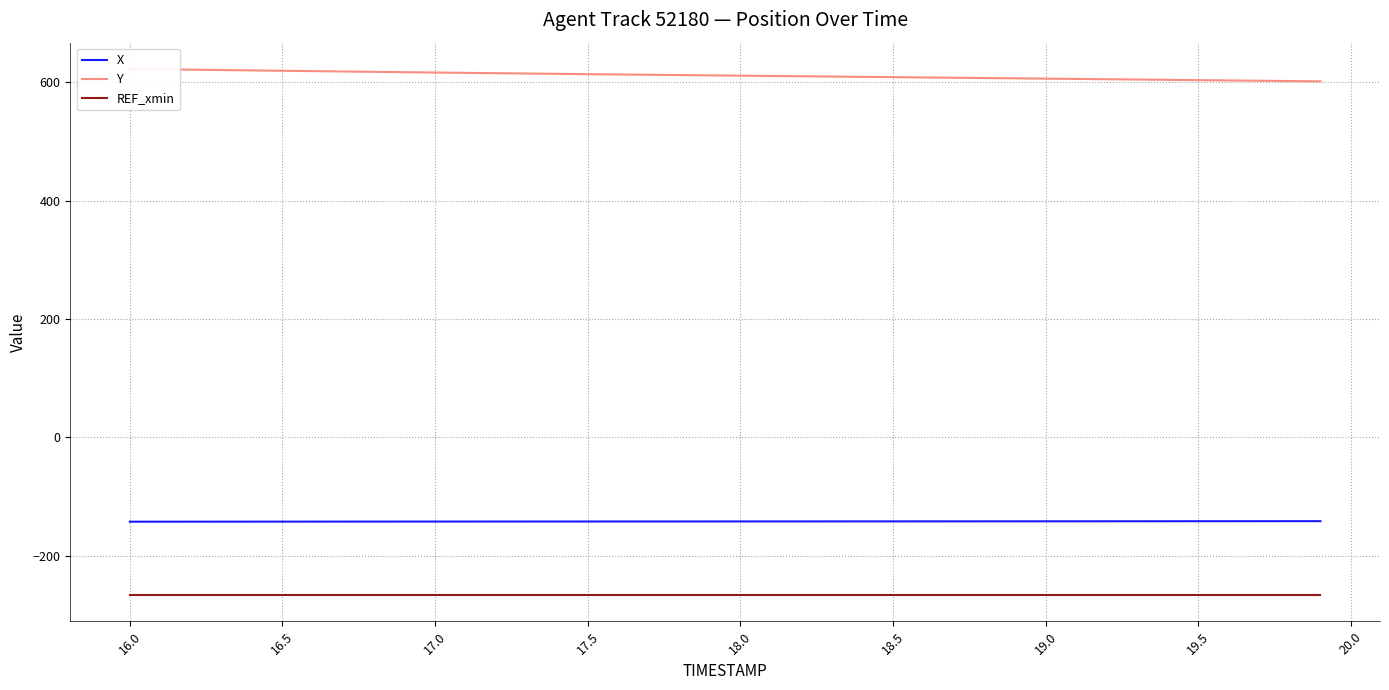

How many lines are shown in the chart?

3